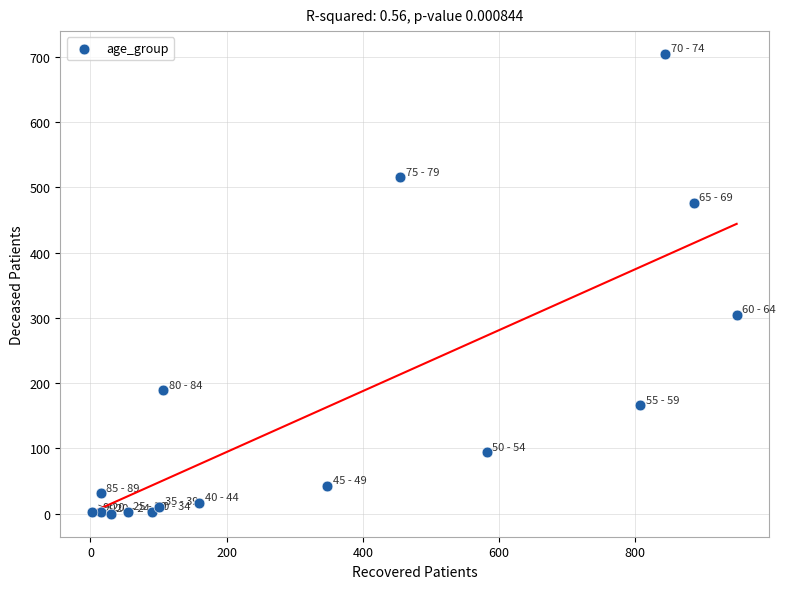

What Y value in the scatter plot is closest to 352?

305